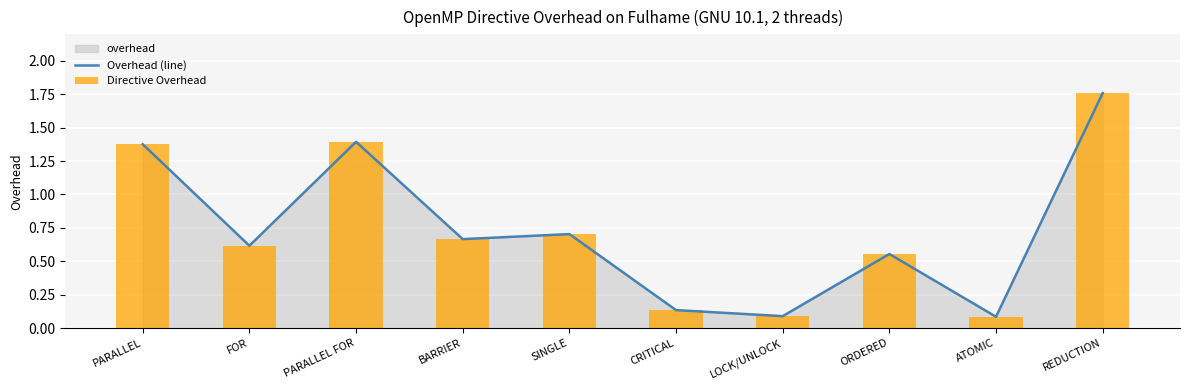

What is the label of the 7th bar from the right?

BARRIER